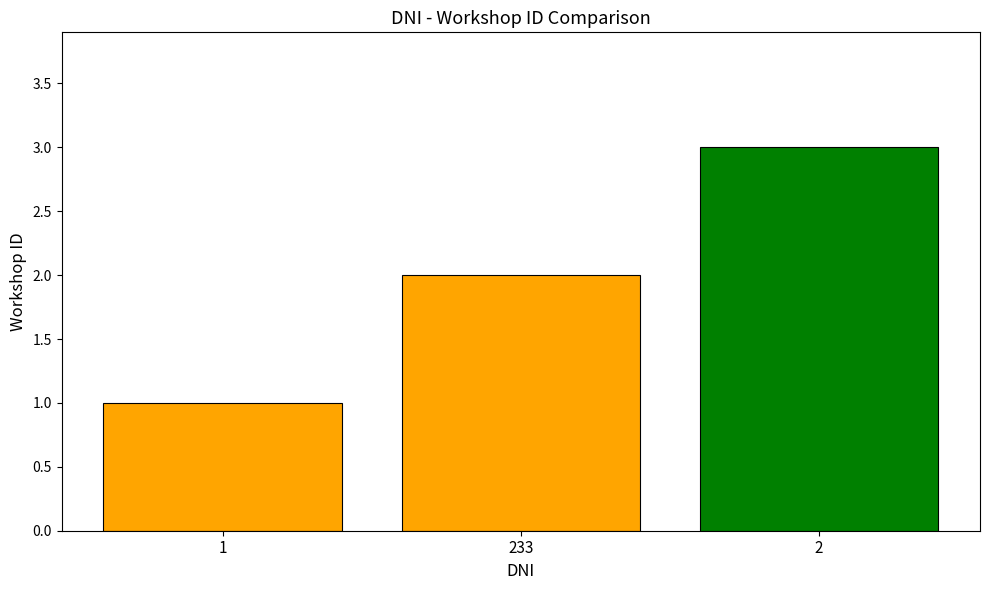

What position from the right is 233?

2